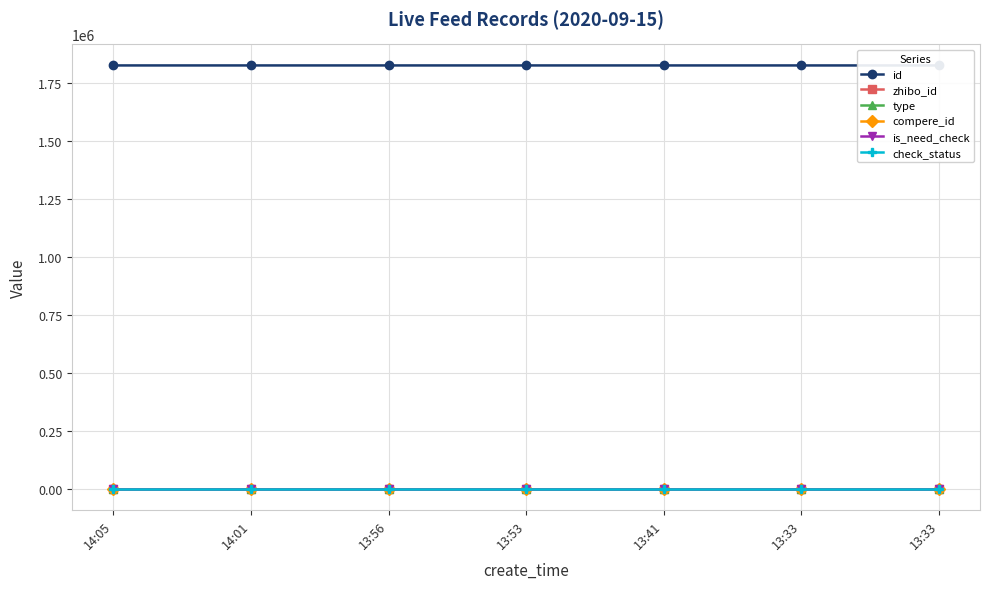

What is the total value across all series at 13:53?

1826371